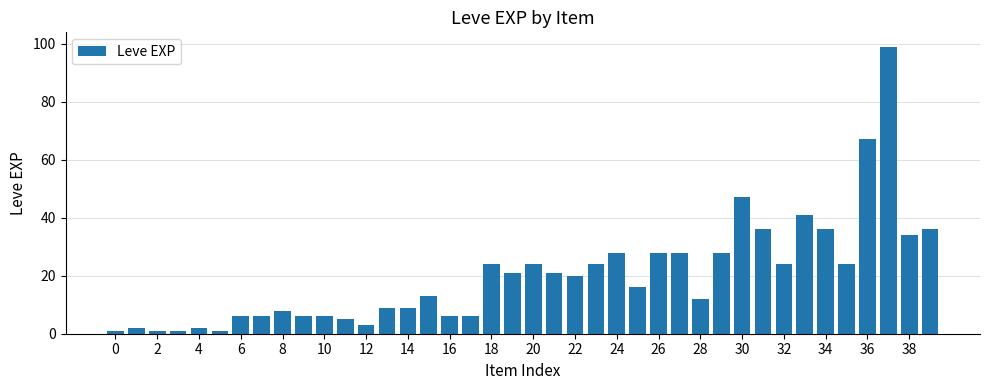

What is the greatest value displayed?

99